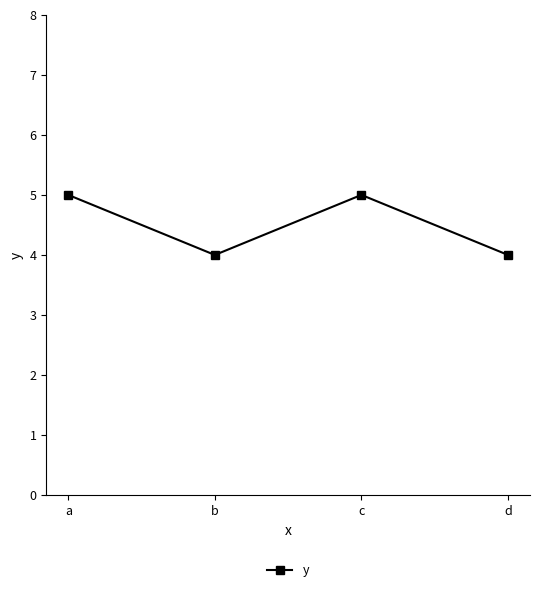

The value at d is 1. True or false?

False